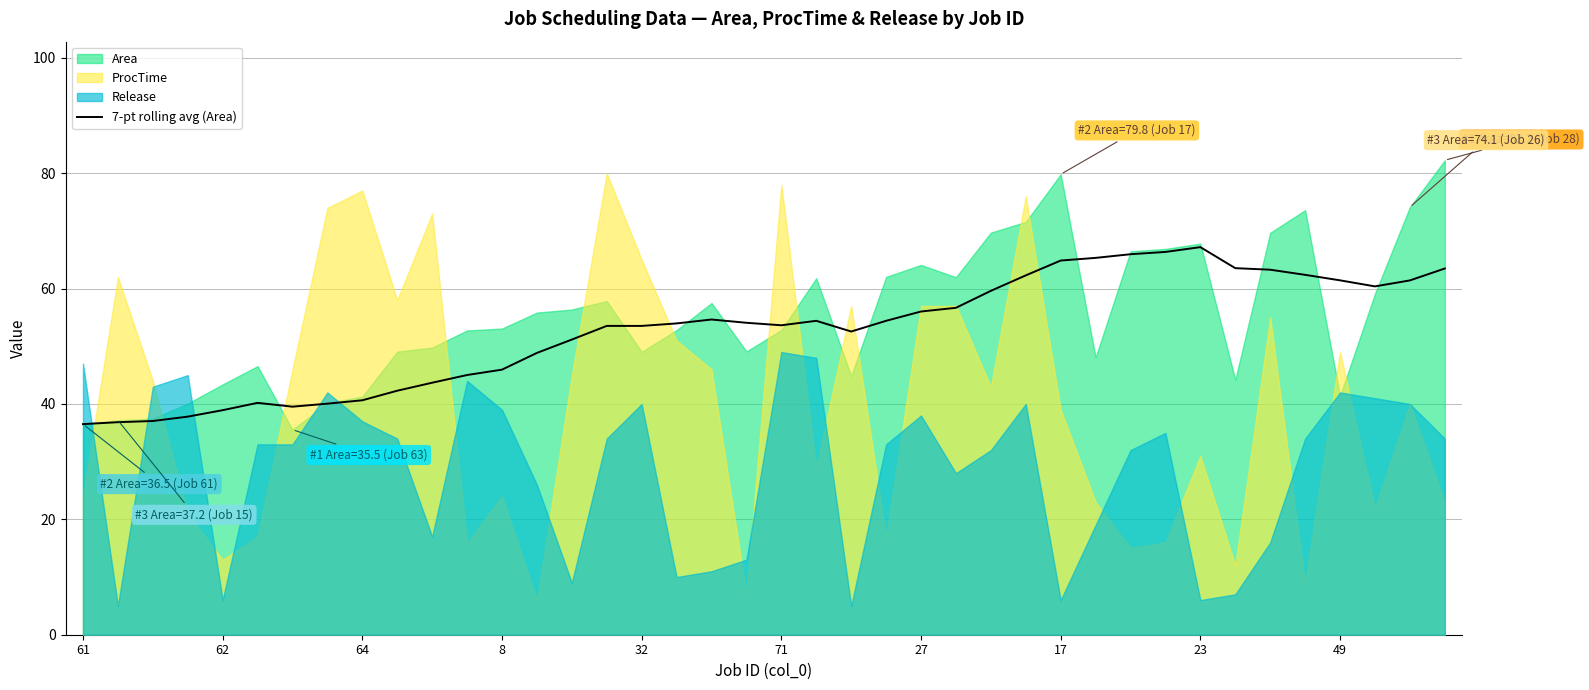

Where does the data first go above 54?

18